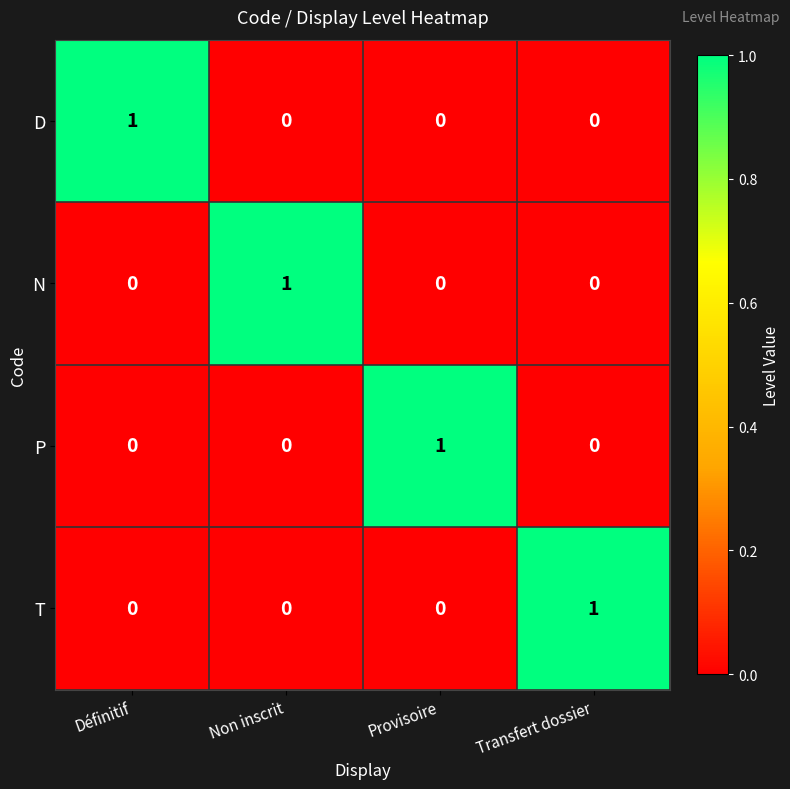

The value of T at Transfert dossier is 1. True or false?

True